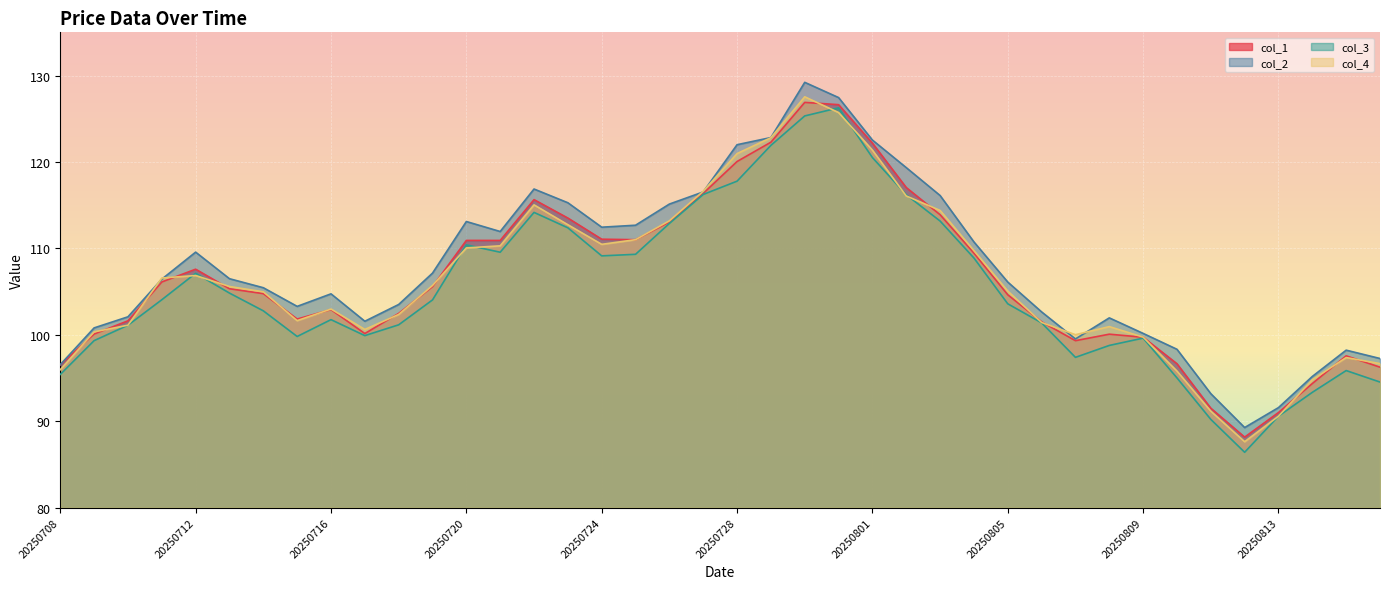

Does the chart display data point markers on the line(s)?

No